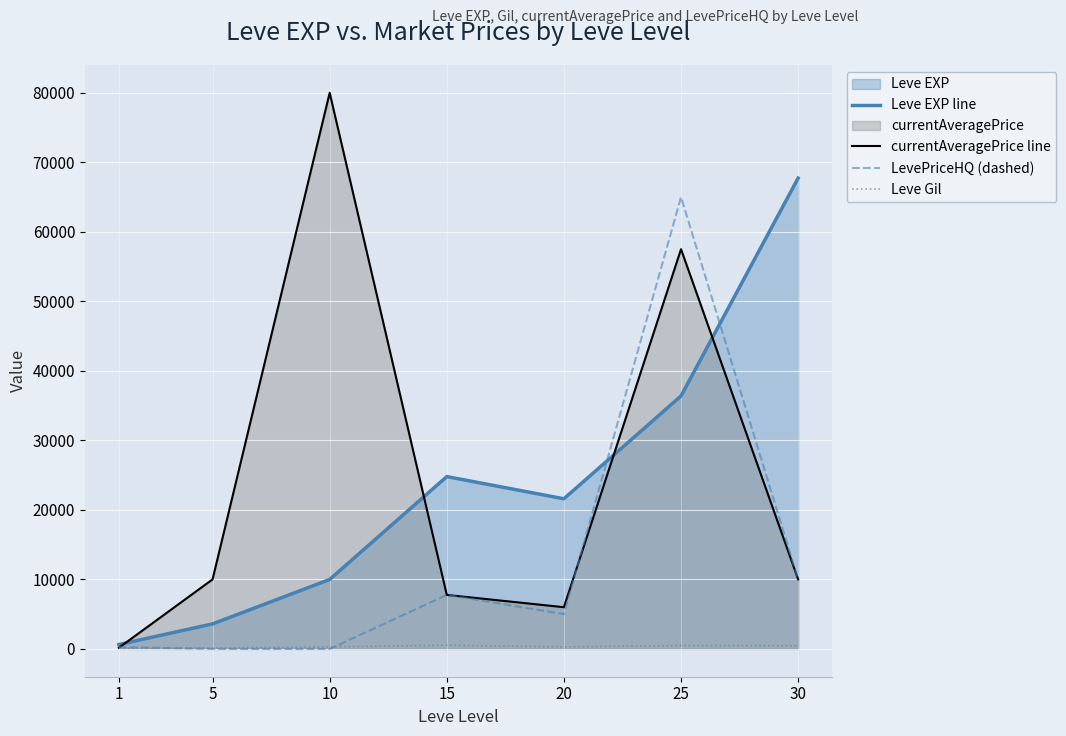

What is the difference between the maximum and second lowest values in the Leve Gil series?

390.0